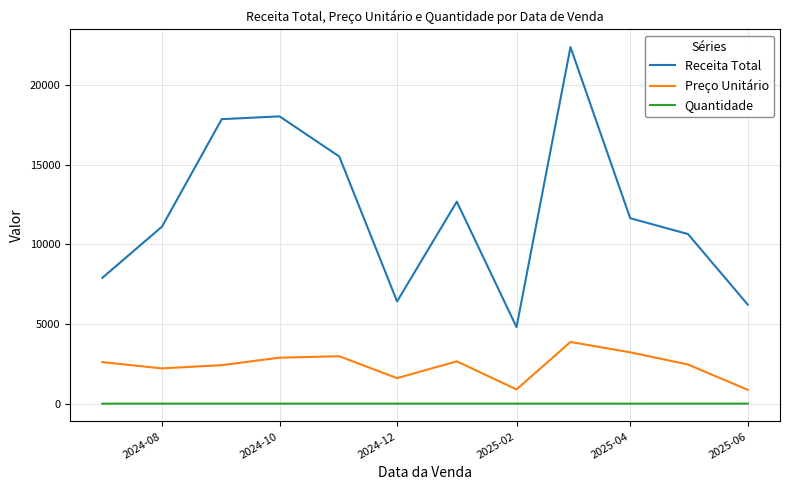

Which series has the largest total across all categories?

Receita Total